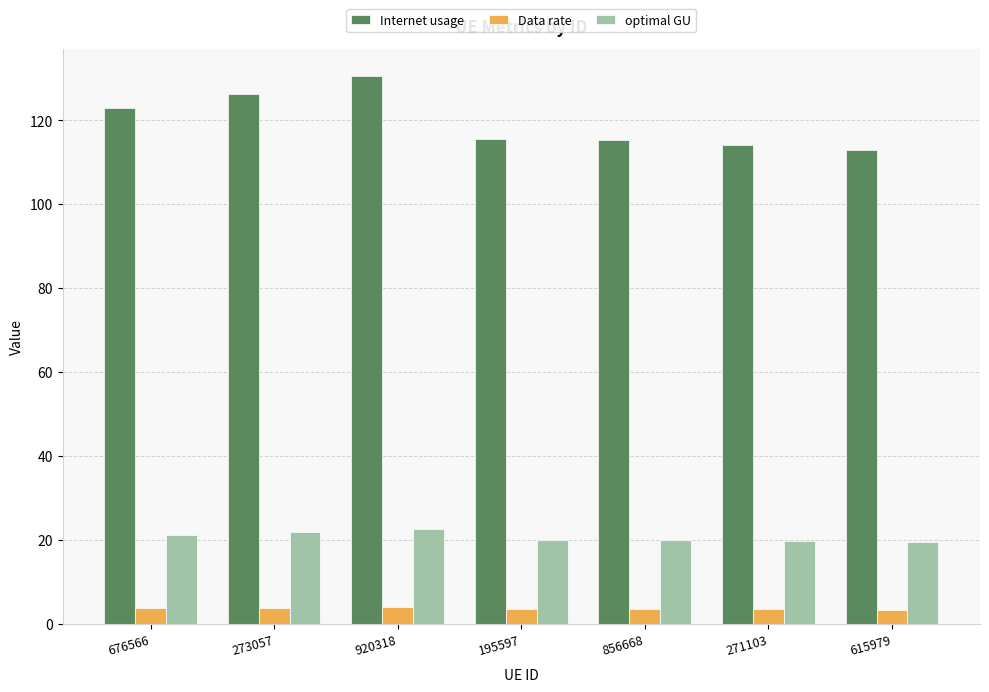

What are all the series names shown in the legend?

Internet usage, Data rate, optimal GU